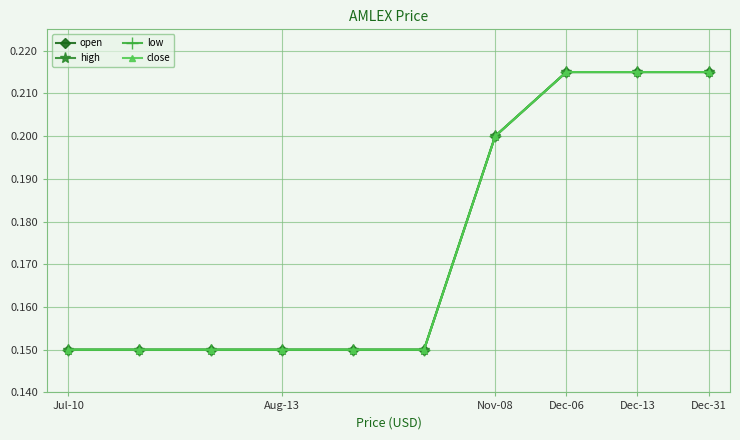

What is the value of the open point at the 10th from the left?

0.2